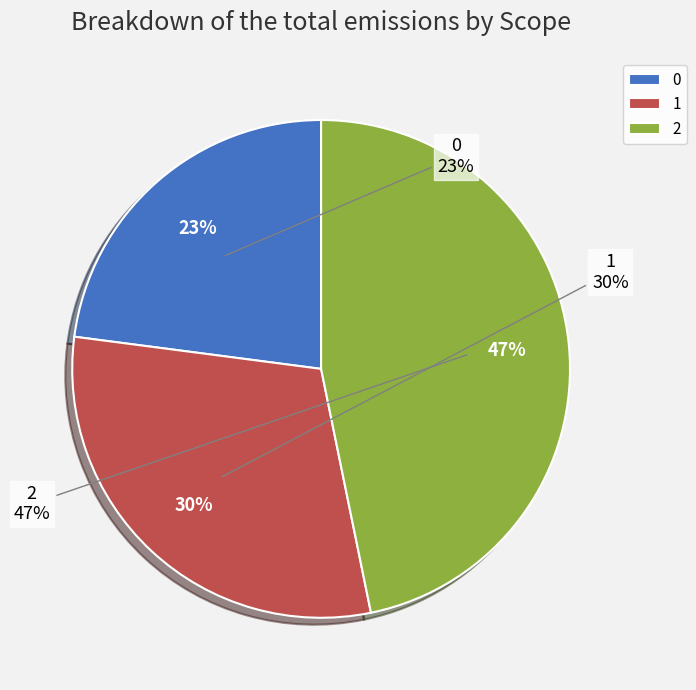

What portion of the pie excludes 0?

77.1%